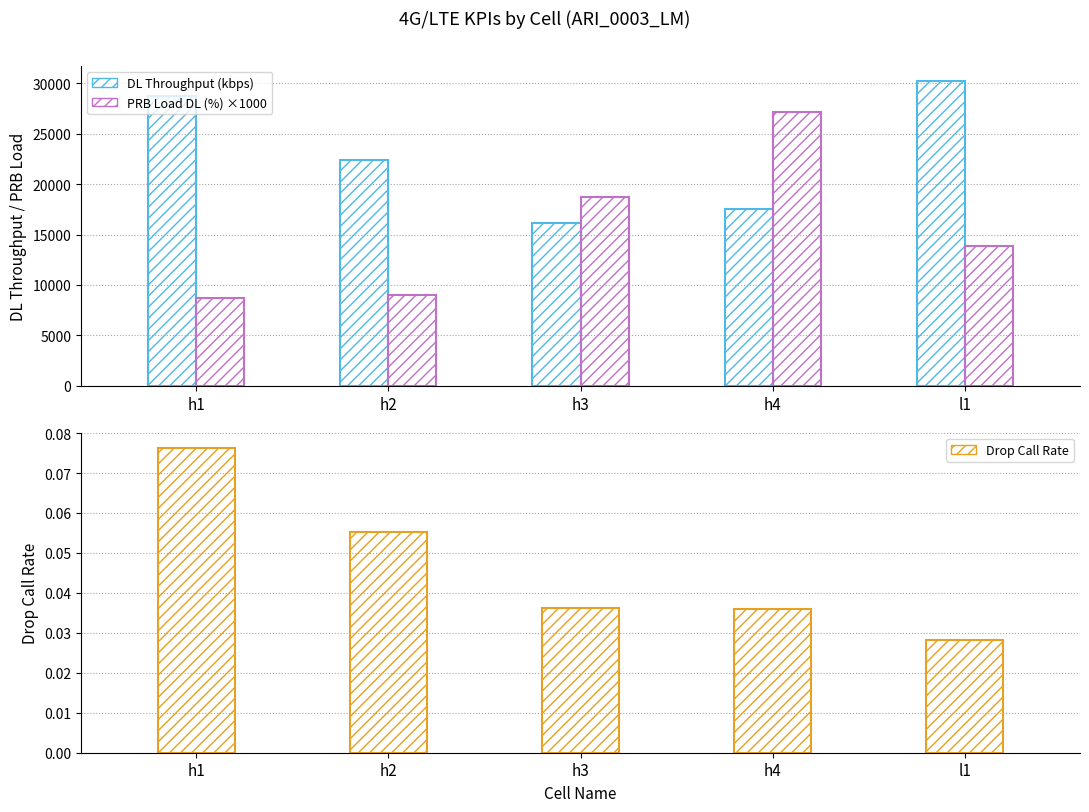

How many data points does each series have?

5